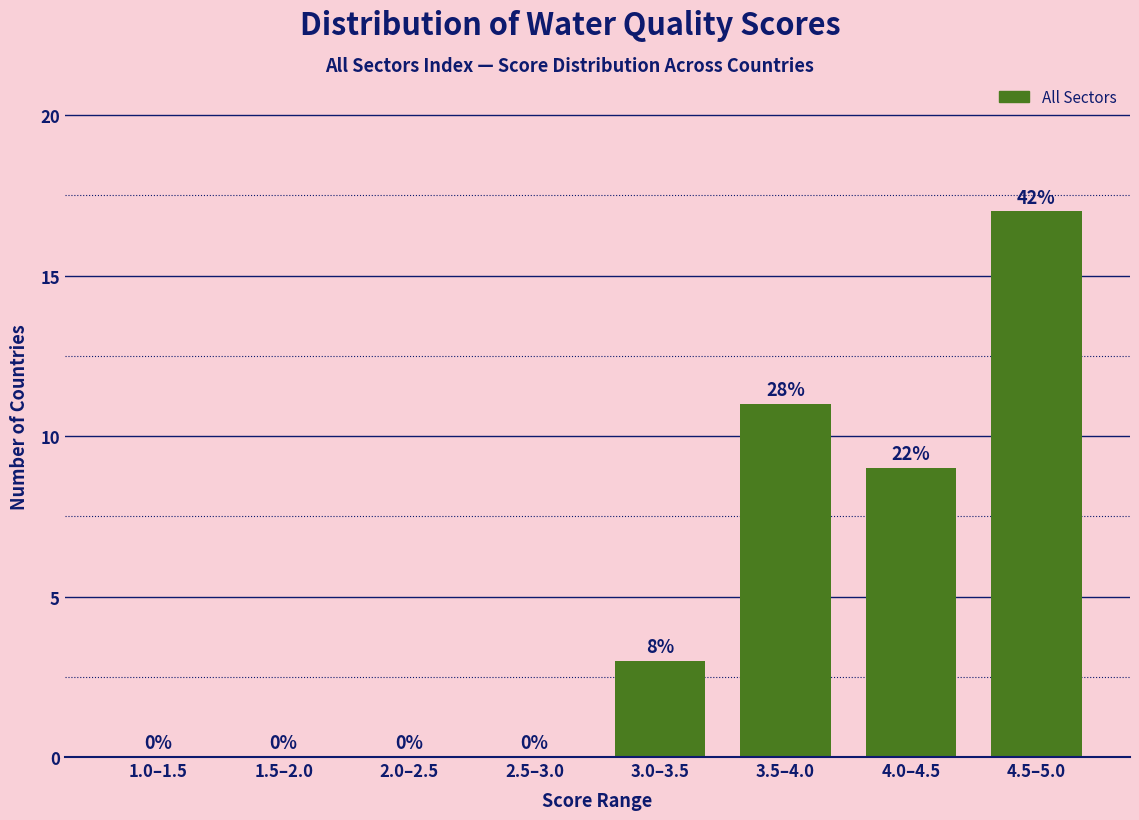

Reading left to right, extract all data points from this chart.

1.0–1.5=0	1.5–2.0=0	2.0–2.5=0	2.5–3.0=0	3.0–3.5=3	3.5–4.0=11	4.0–4.5=9	4.5–5.0=17